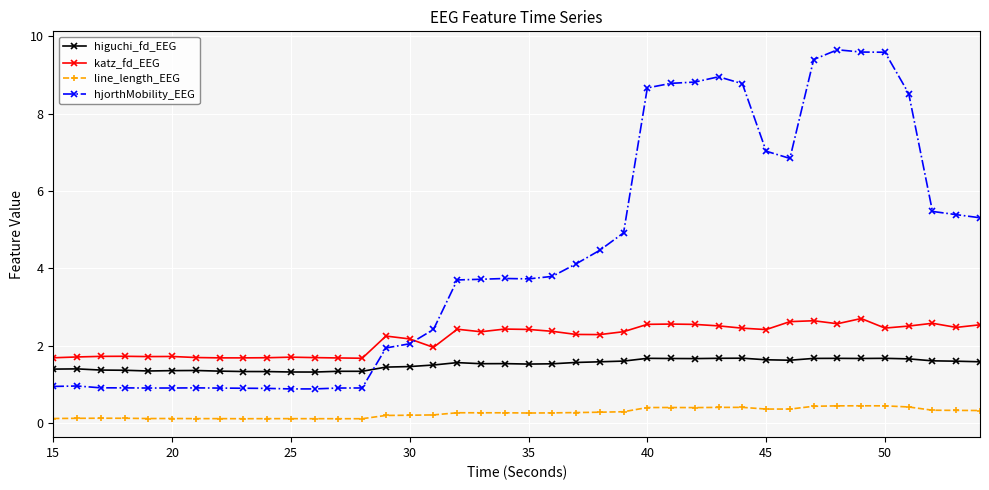

List the series in order of their overall mean, lowest first.

line_length_EEG, higuchi_fd_EEG, katz_fd_EEG, hjorthMobility_EEG